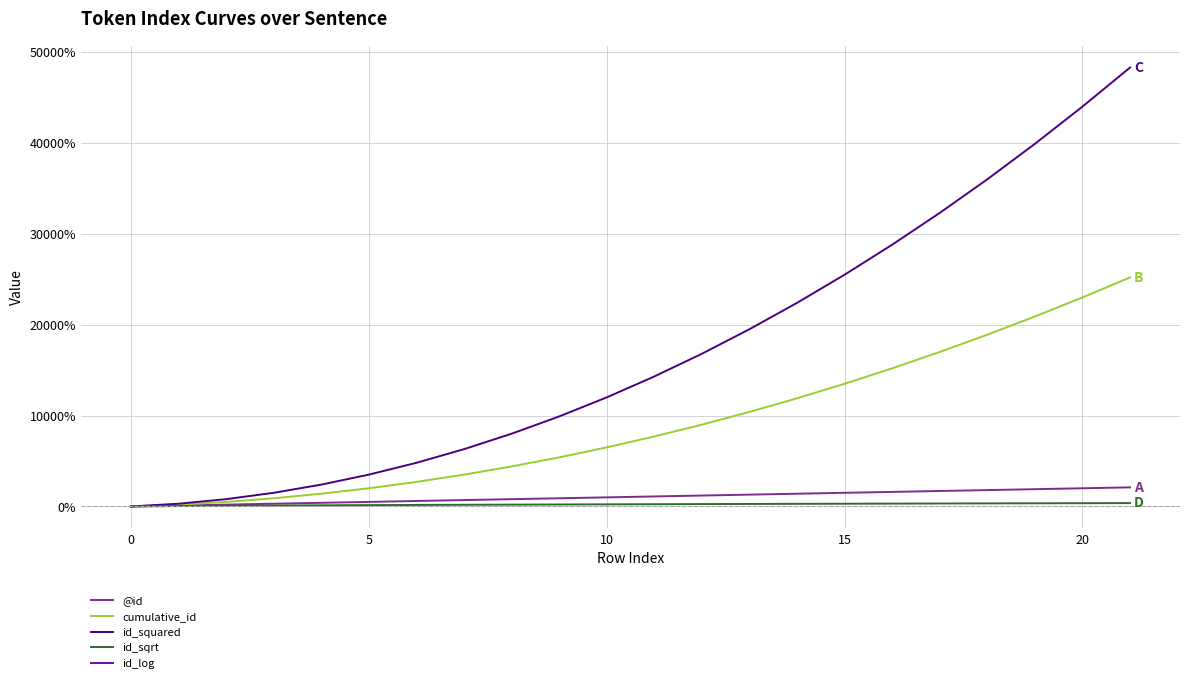

How many data points in @id are less than 1100?

11